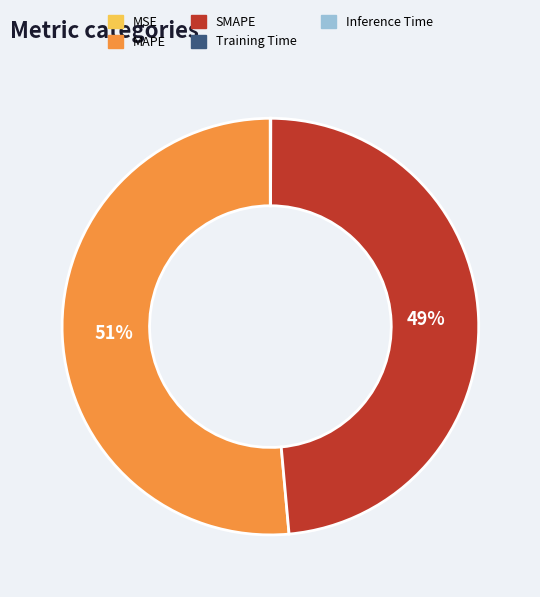

Which category has the biggest portion of the pie?

MAPE